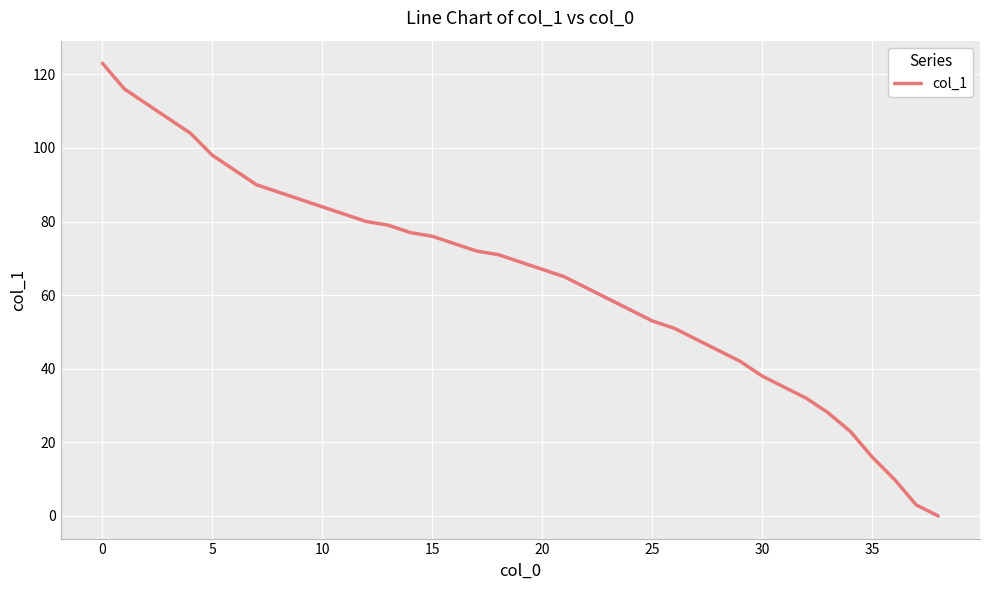

What is the greatest value displayed?

123